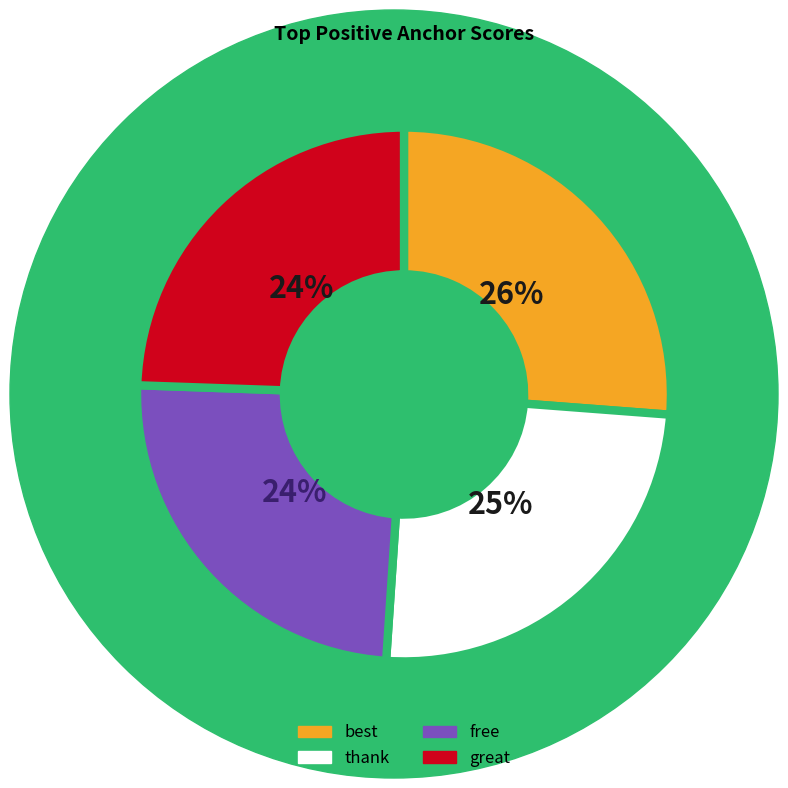

Does any single category account for the majority?

No